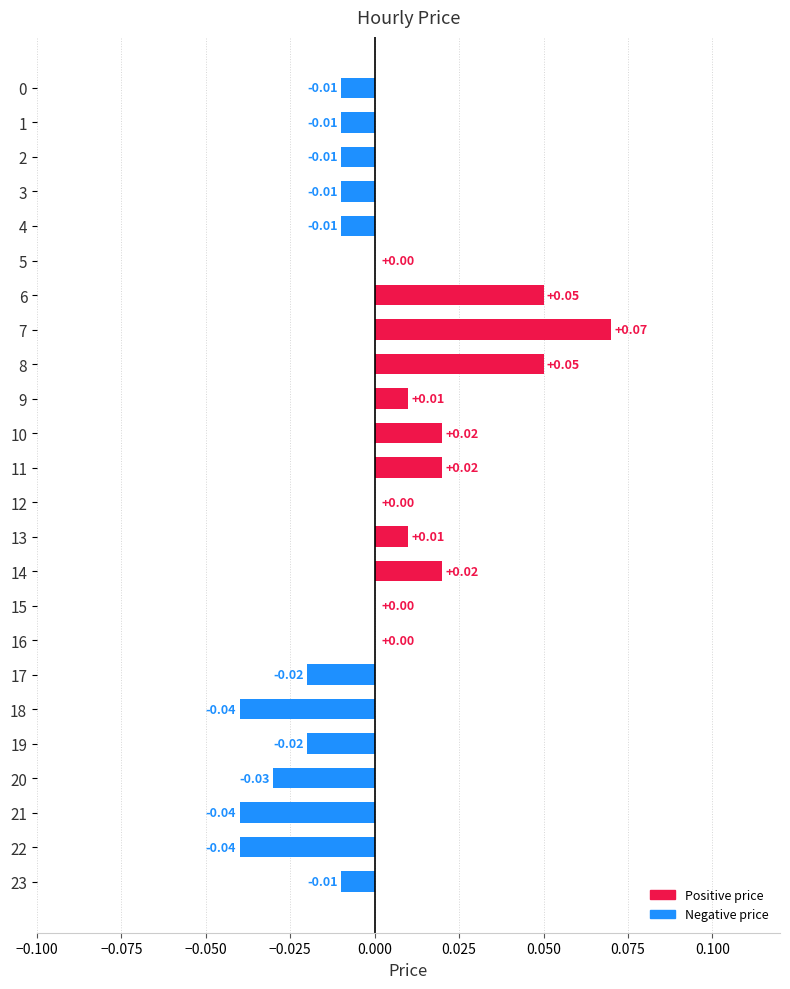

Which has a higher value, 17 or 18?

17